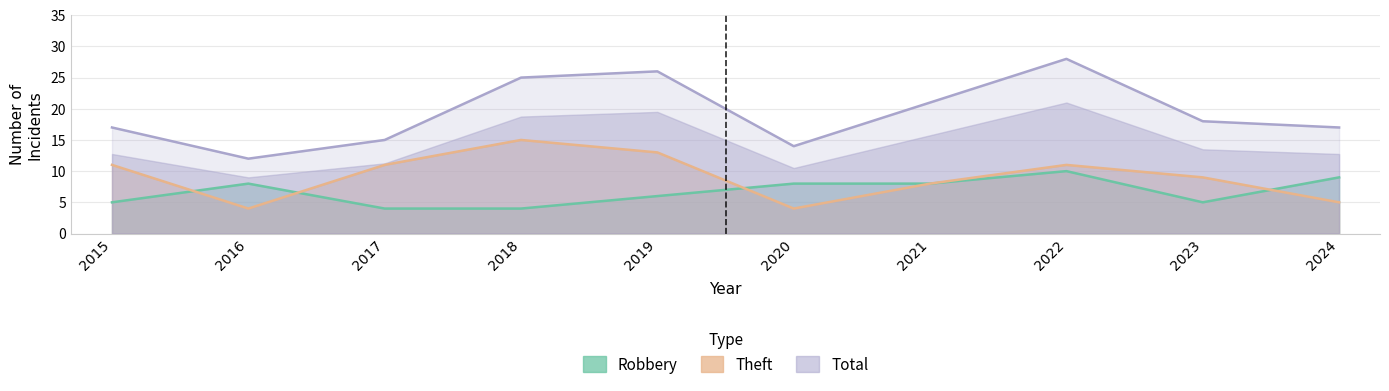

What is the minimum value shown in the chart?

4